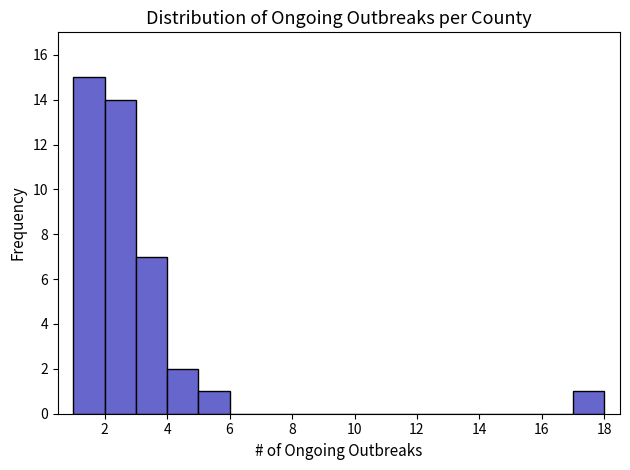

What is the height of the bar covering 1 to 2 on the x-axis? The values are not printed on the chart, so give them approximately, as read against the axis.

15